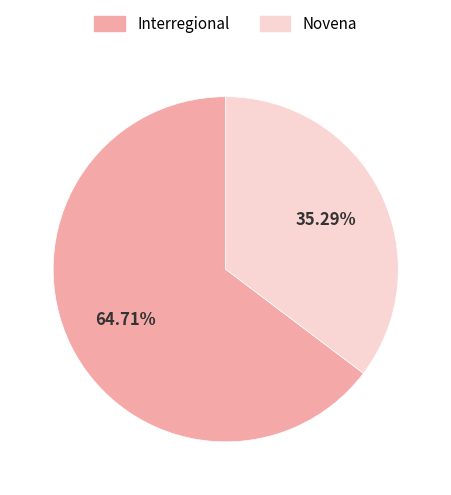

Which category accounts for the majority?

Interregional